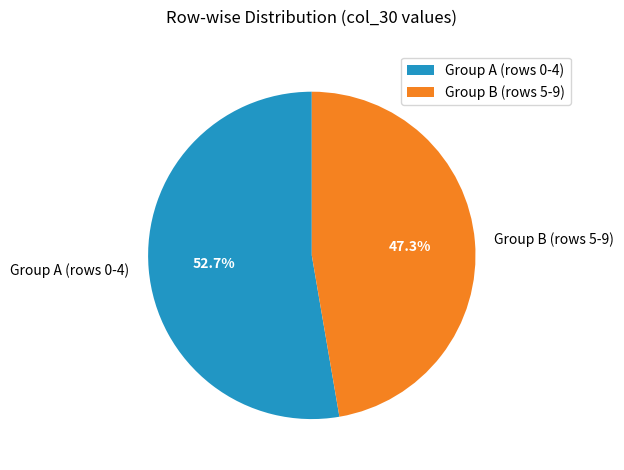

What portion of the pie excludes Group A (rows 0-4)?

47.3%